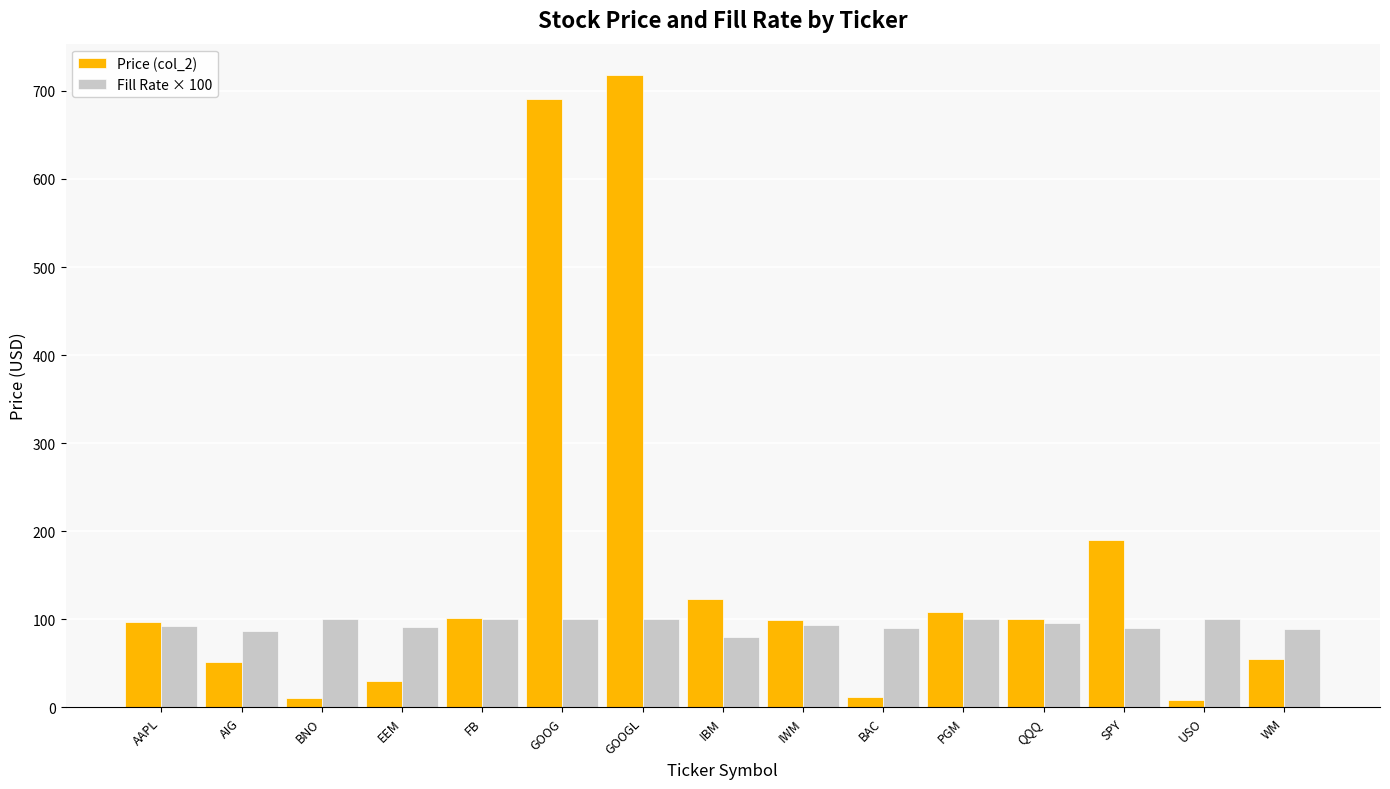

How many bars are there in each group?

2